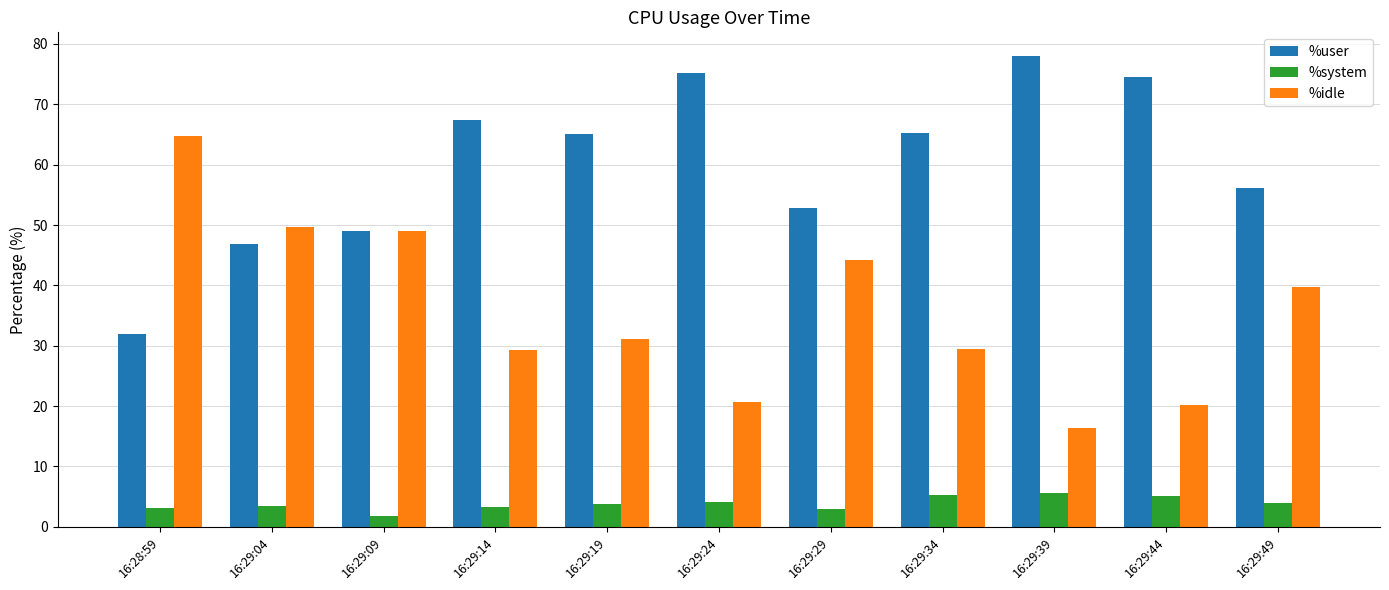

What is the difference between the %user values at 16:29:44 and 16:29:09?

25.5